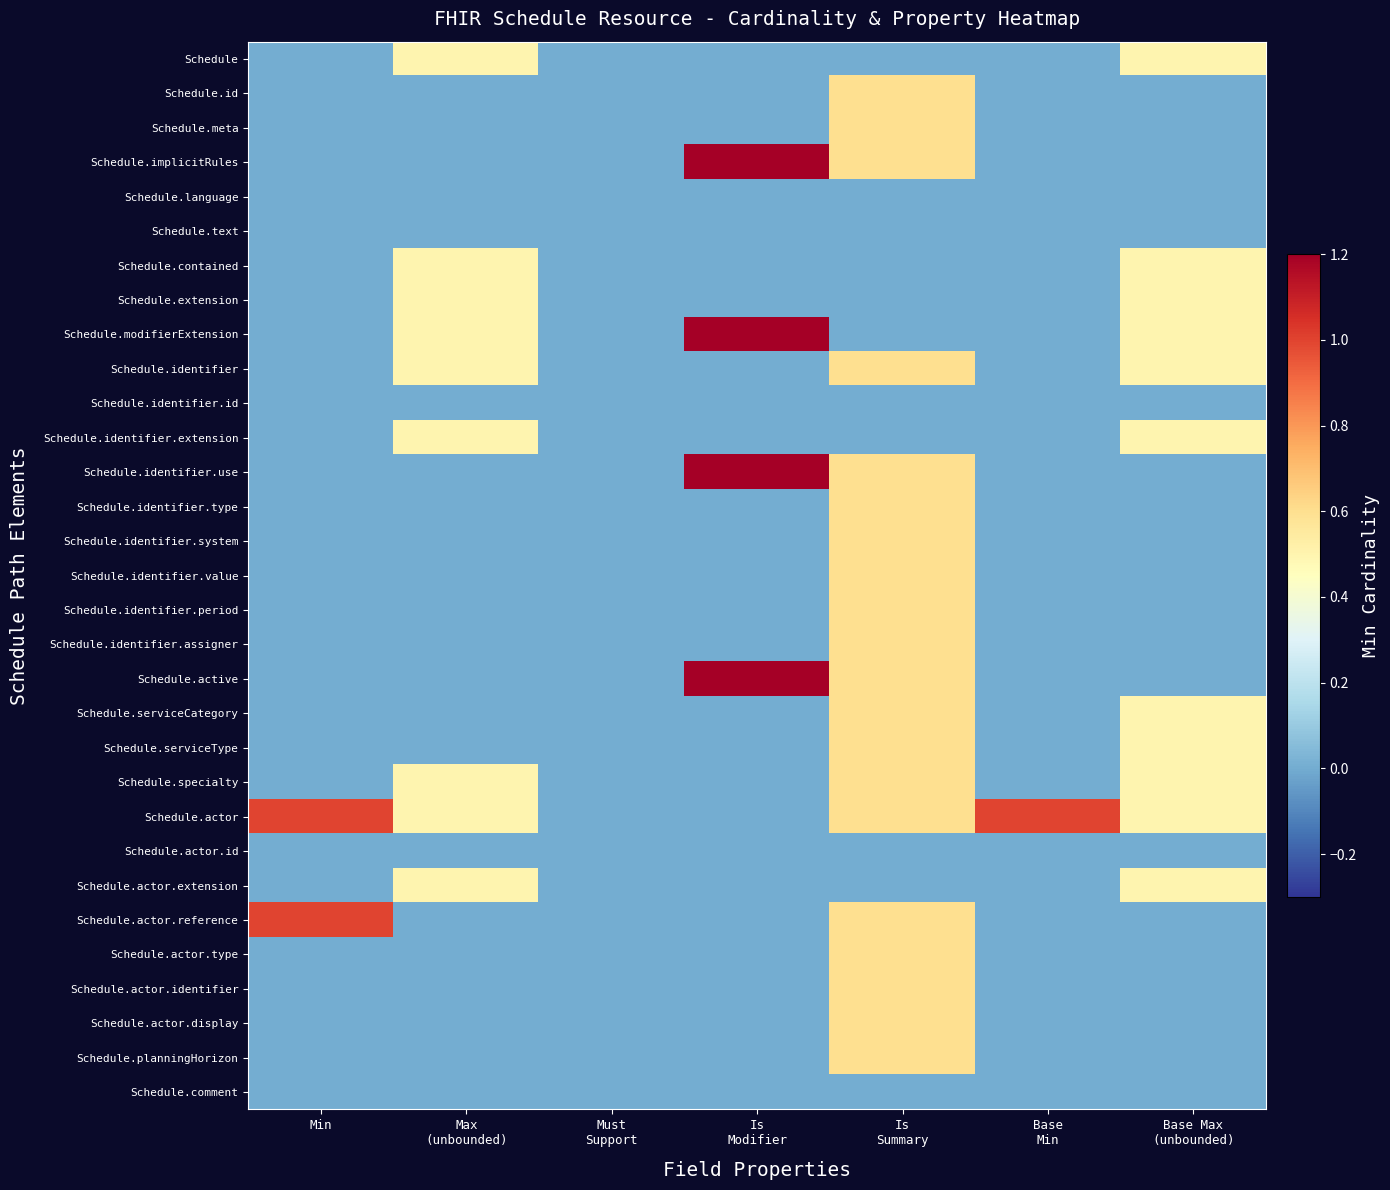

What is the difference between the highest and lowest values at Is
Modifier?

1.2